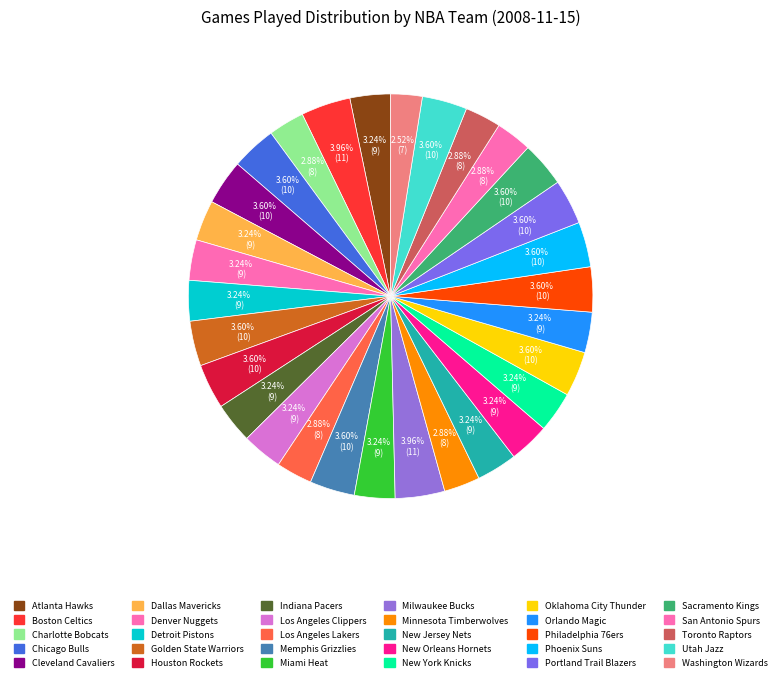

Rank the categories by value from lowest to highest.

Washington Wizards, Charlotte Bobcats, Los Angeles Lakers, Minnesota Timberwolves, San Antonio Spurs, Toronto Raptors, Atlanta Hawks, Dallas Mavericks, Denver Nuggets, Detroit Pistons, Indiana Pacers, Los Angeles Clippers, Miami Heat, New Jersey Nets, New Orleans Hornets, New York Knicks, Orlando Magic, Chicago Bulls, Cleveland Cavaliers, Golden State Warriors, Houston Rockets, Memphis Grizzlies, Oklahoma City Thunder, Philadelphia 76ers, Phoenix Suns, Portland Trail Blazers, Sacramento Kings, Utah Jazz, Boston Celtics, Milwaukee Bucks